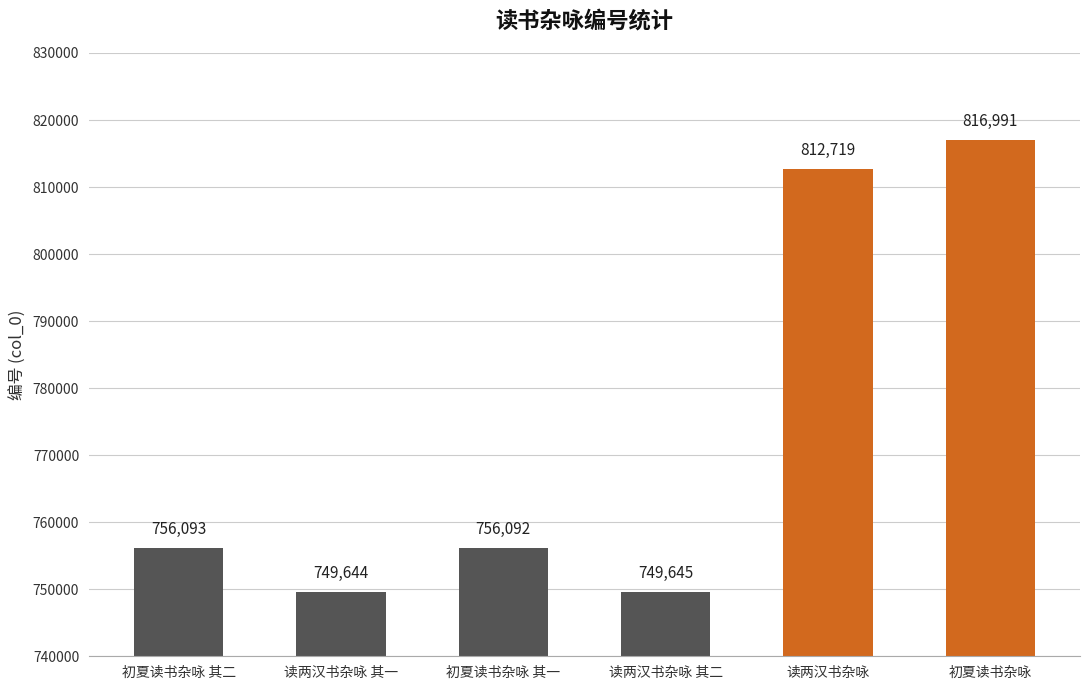

Approximately how many times larger is the value at 读两汉书杂咏 其二 compared to 读两汉书杂咏 其一?

1.0